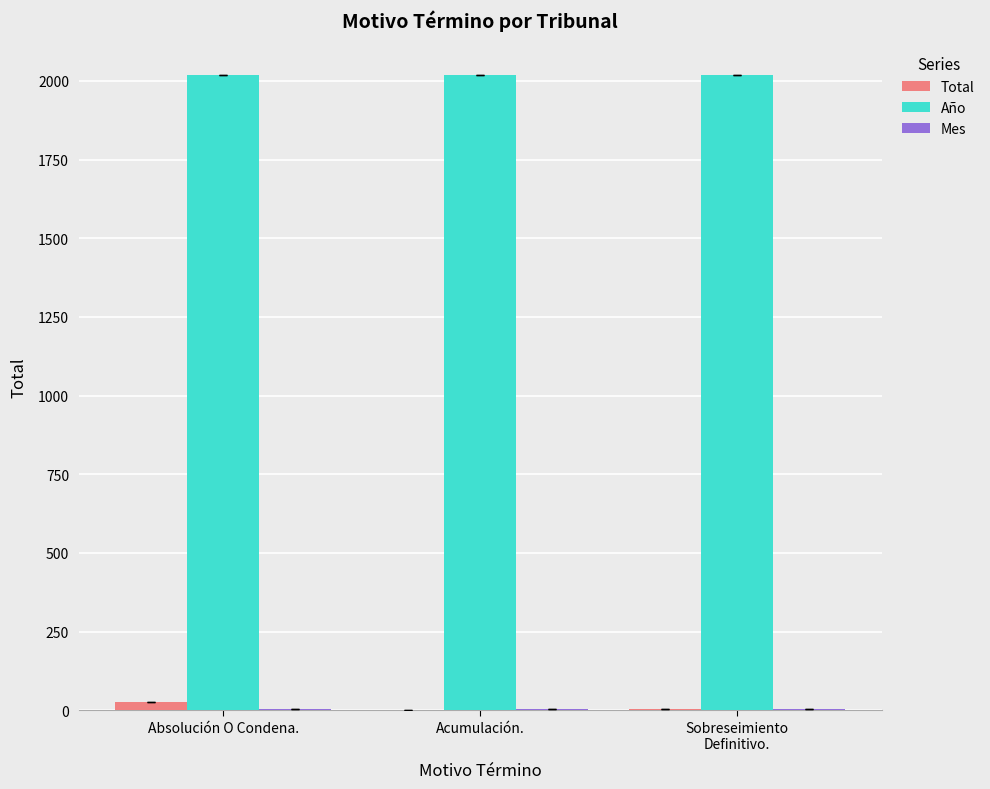

What is the sum of all Total values?

30